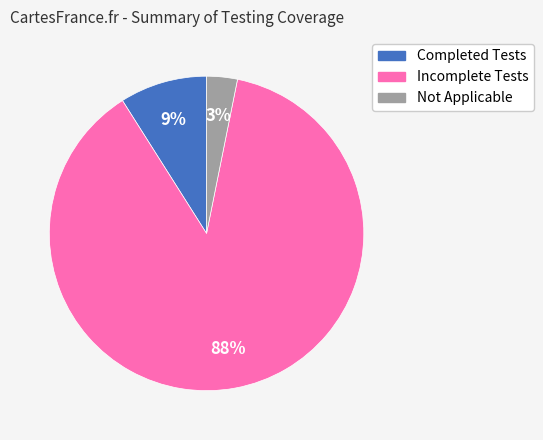

How many slices are in this pie chart?

3